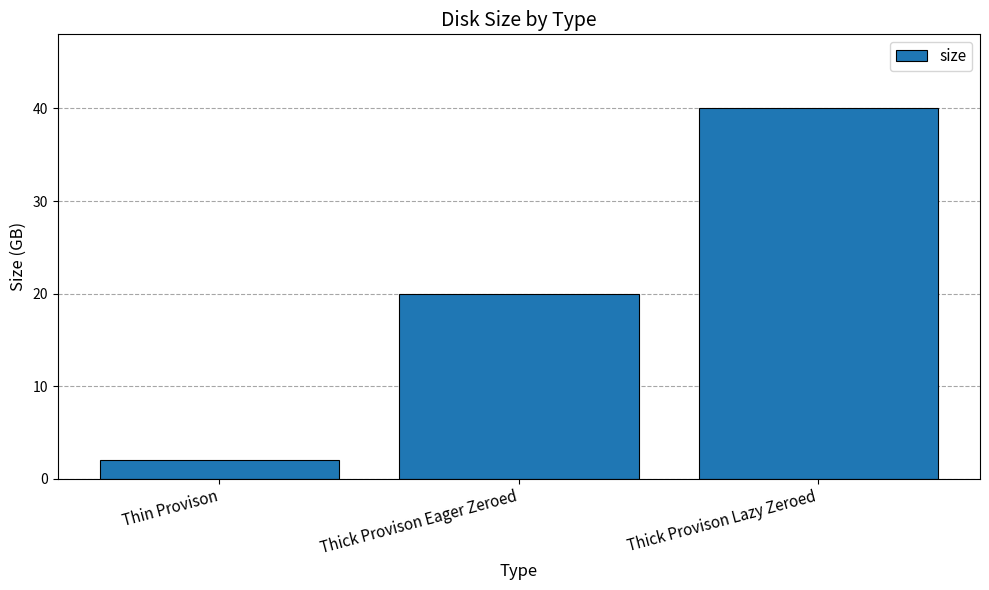

What is the sum of the values at Thick Provison Lazy Zeroed and Thick Provison Eager Zeroed?

60